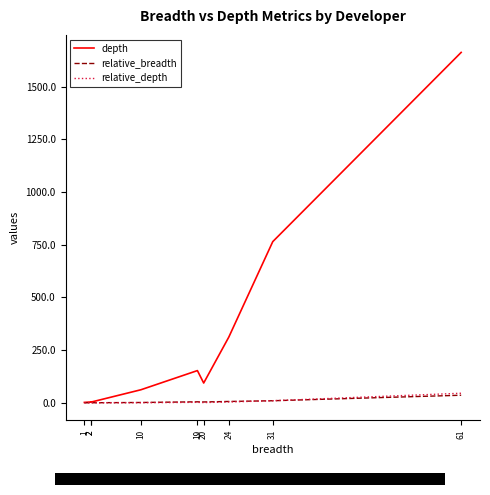

The value of depth at 24 is 312.0. True or false?

True